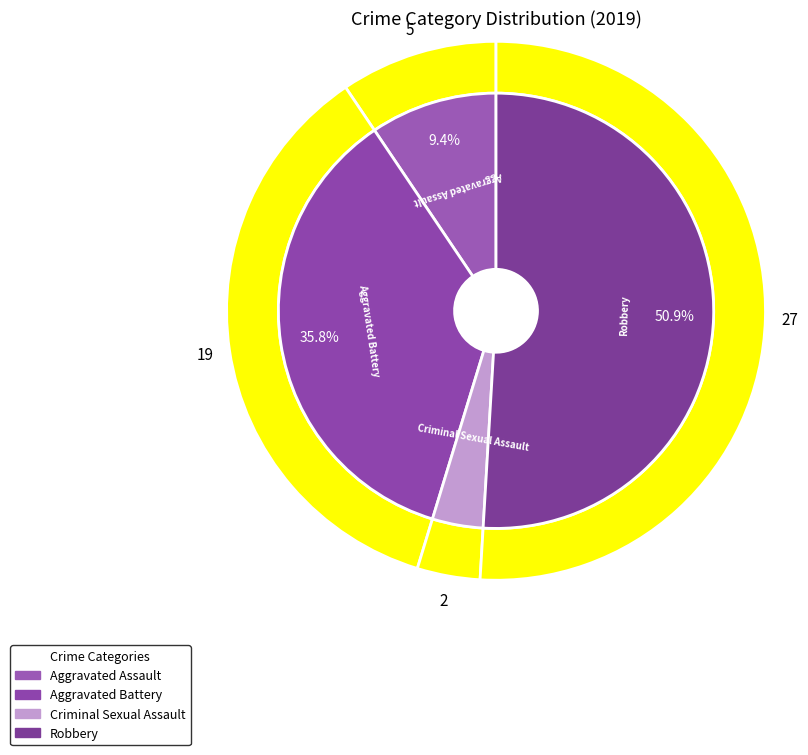

Between Robbery and Aggravated Battery, which is larger?

Robbery